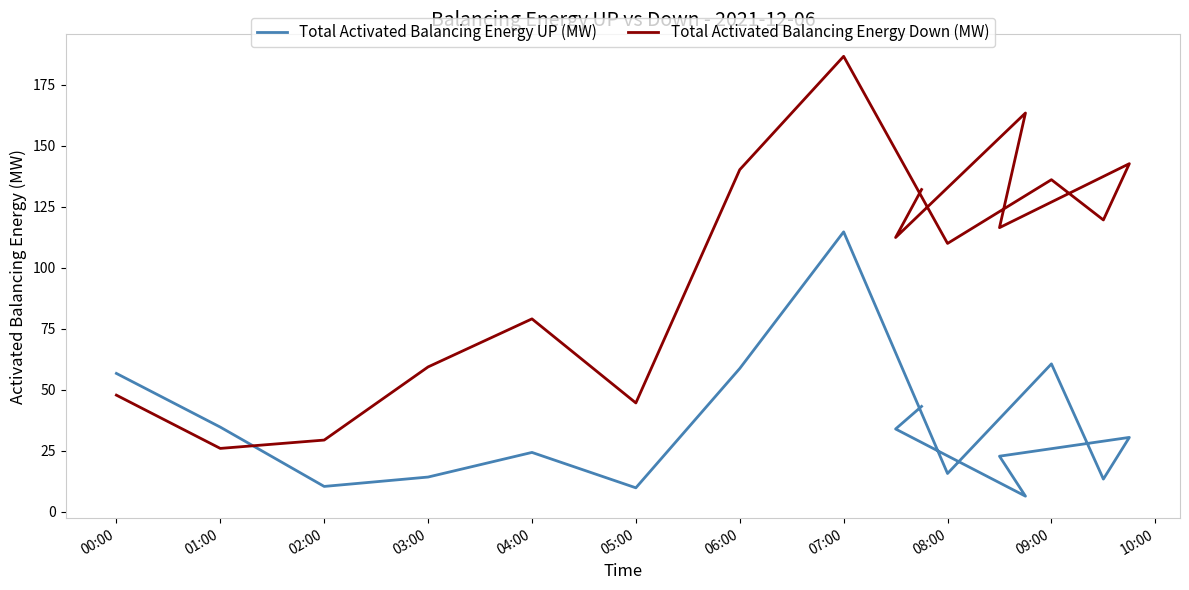

Which label corresponds to the largest value in the chart?

07:00